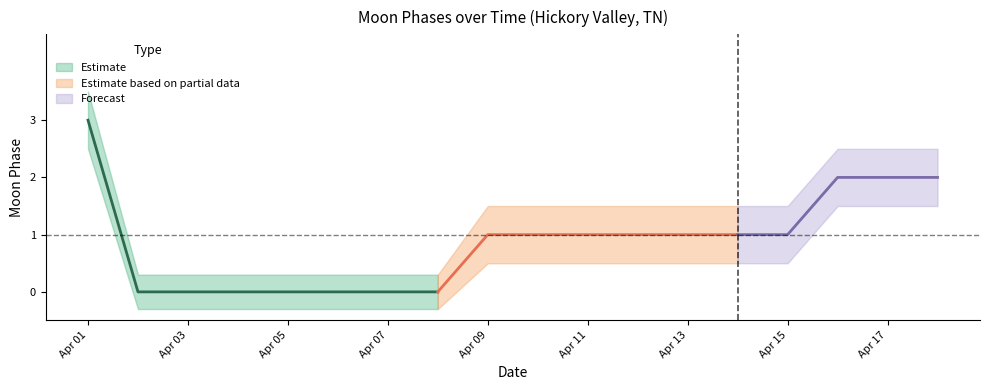

True or false: the data shows 1 at 2022-04-09.

True